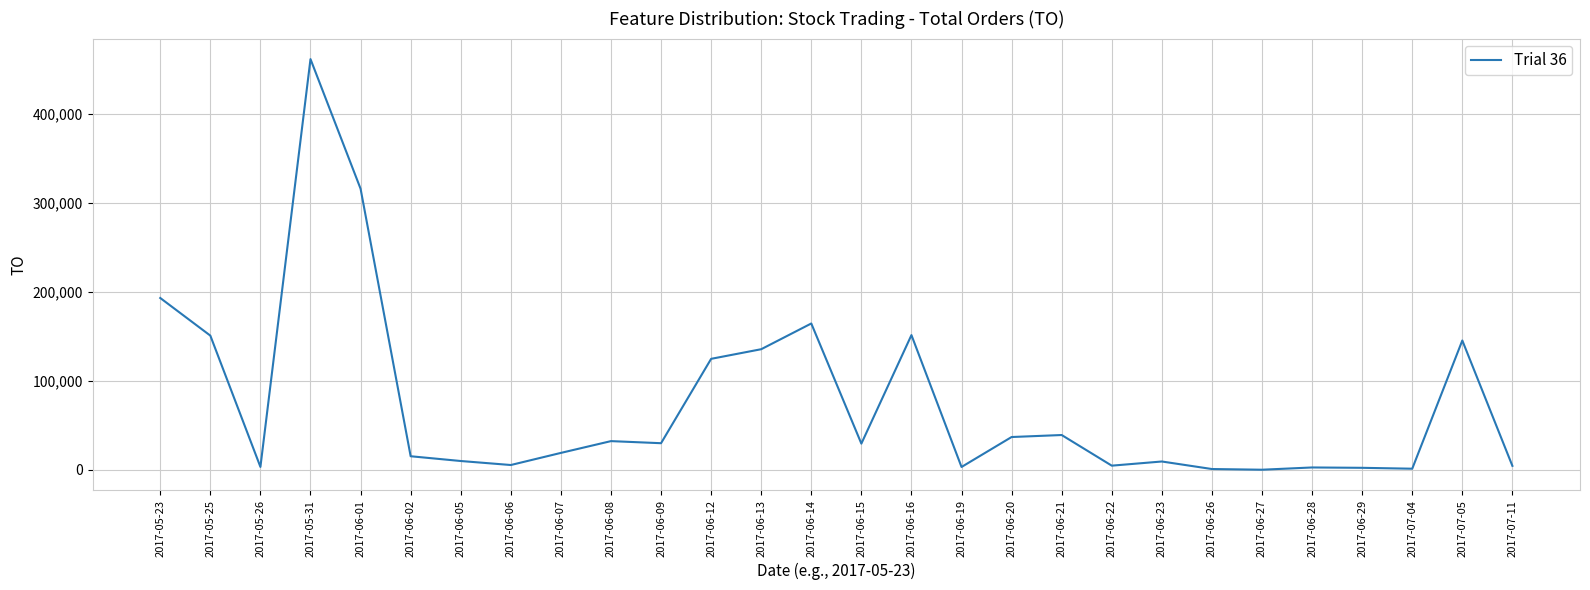

What is the change in value from 2017-06-08 to 2017-06-13?

+103260